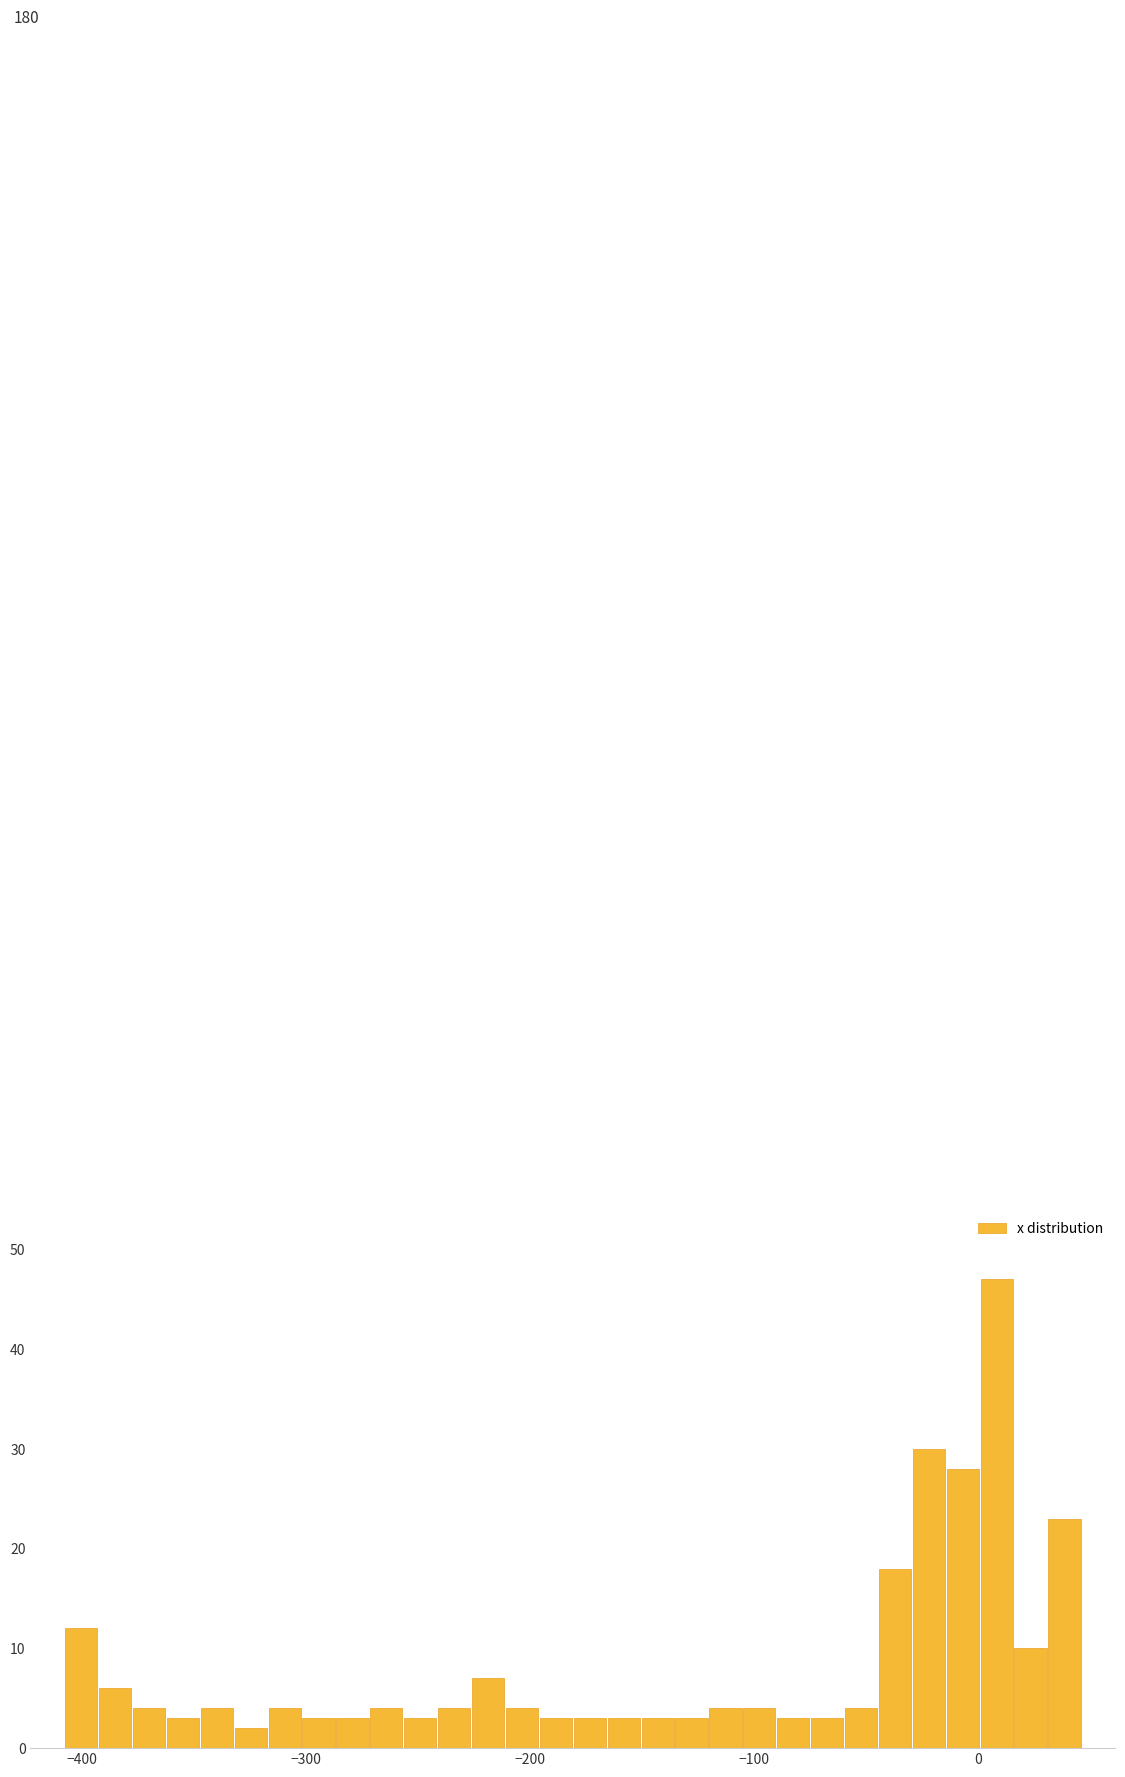

Around what value on the x-axis is the tallest bar? Give the approximate position of its centre, as read against the axis.

10